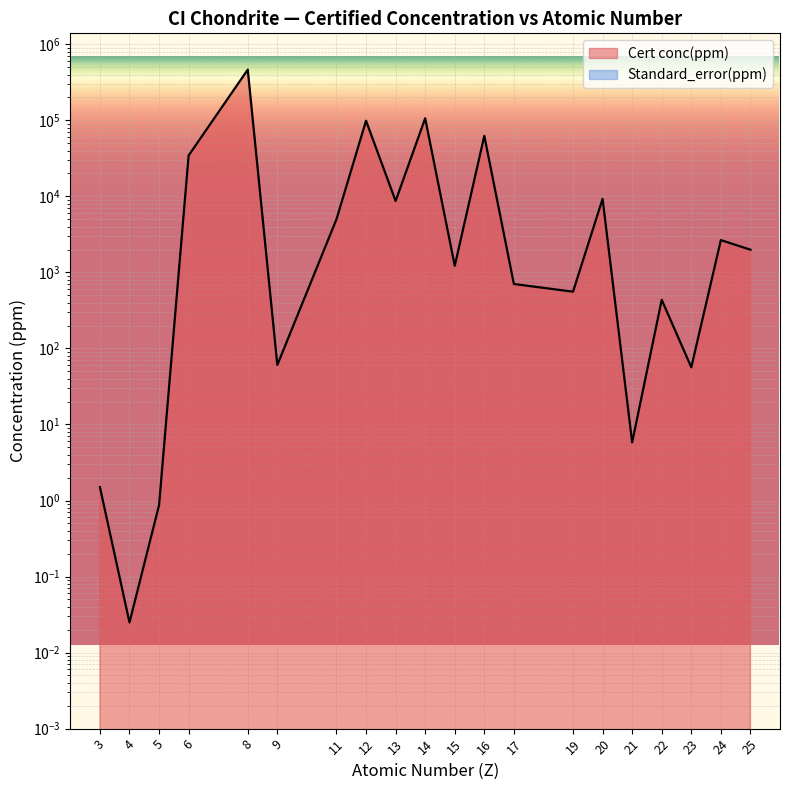

List the labels in order of value, largest first.

8, 14, 12, 16, 6, 20, 13, 11, 24, 25, 15, 17, 19, 22, 9, 23, 21, 3, 5, 4